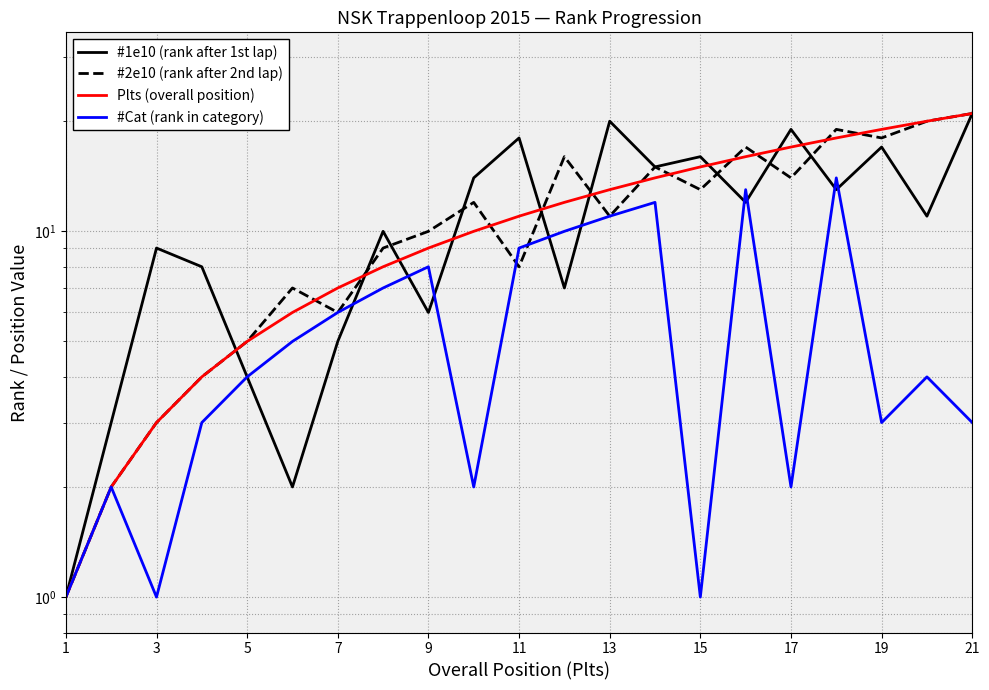

What is the difference between the highest and lowest values at 13?

2